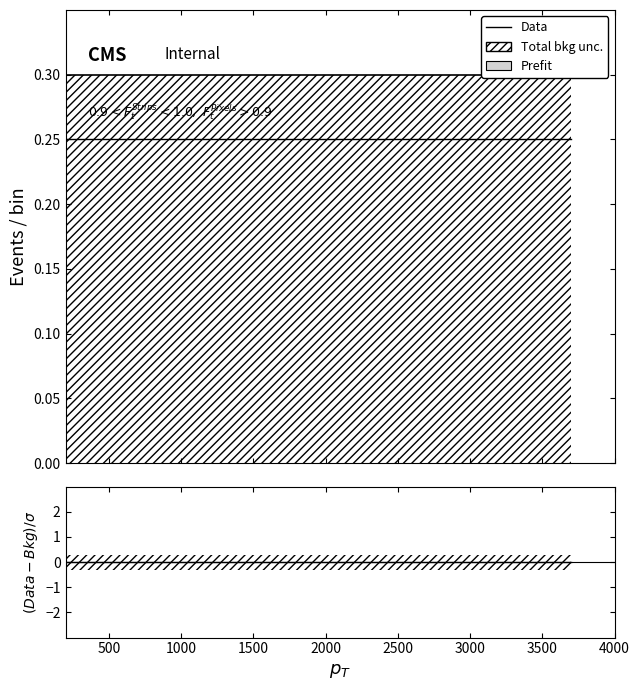

Does the chart display data point markers on the line(s)?

No